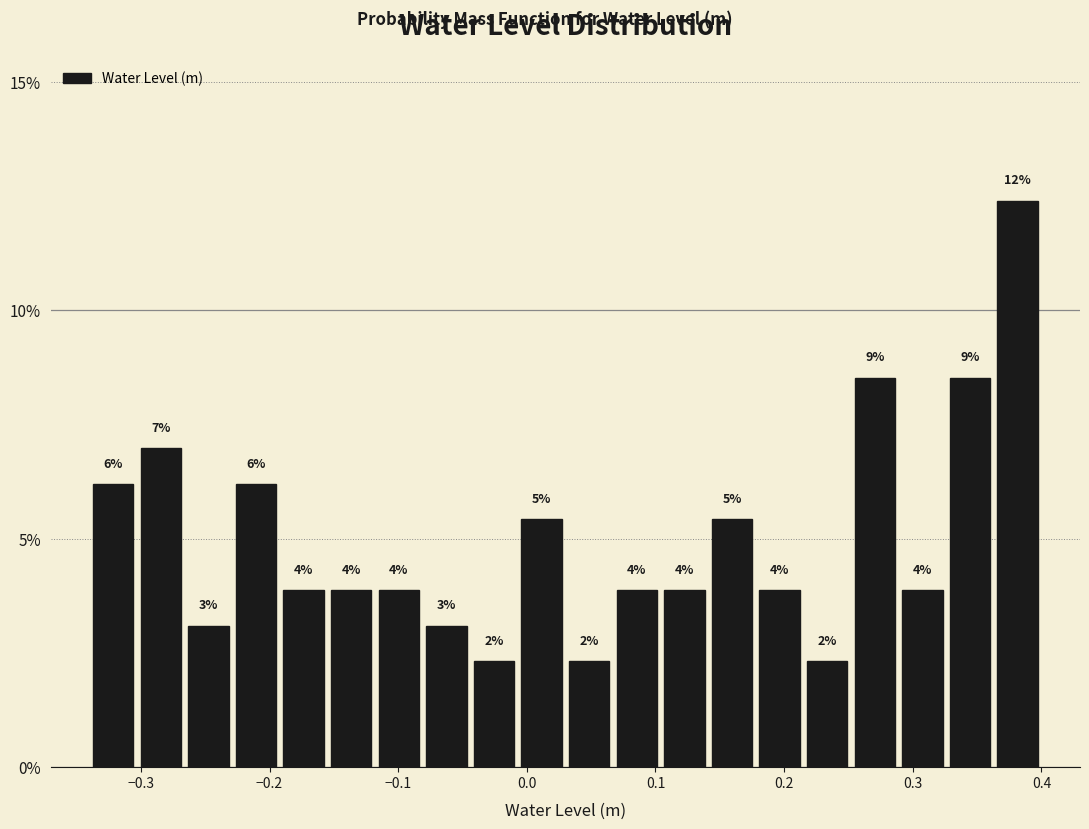

Around what value on the x-axis is the tallest bar? Give the approximate position of its centre, as read against the axis.

0.38